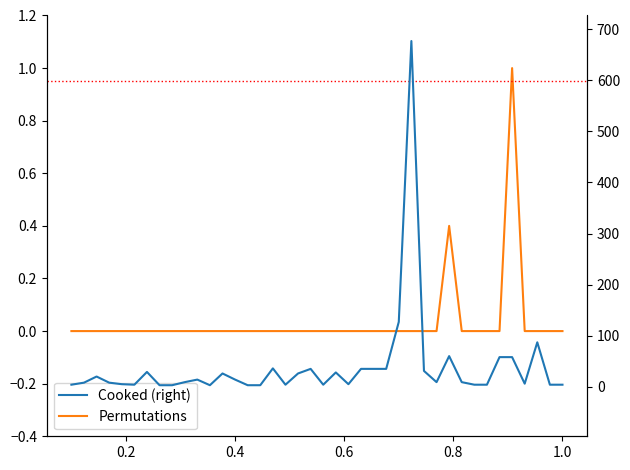

How many values in the Cooked (right) series are below 9?

18